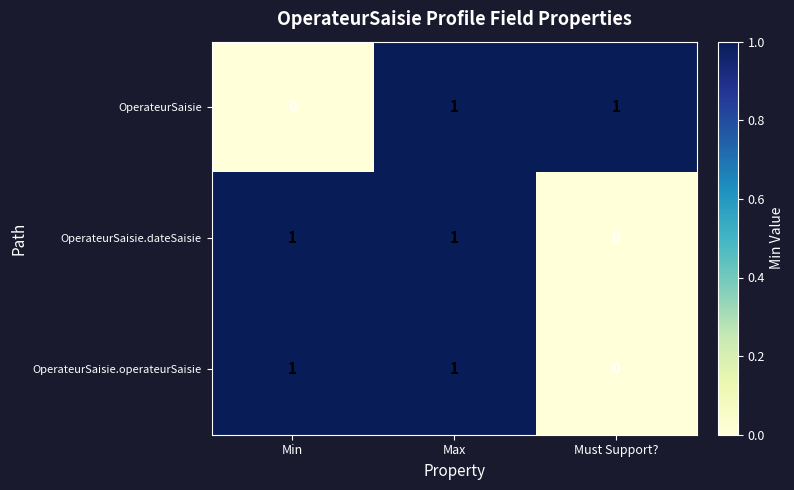

What is the spread (max minus min) of values at Must Support??

1